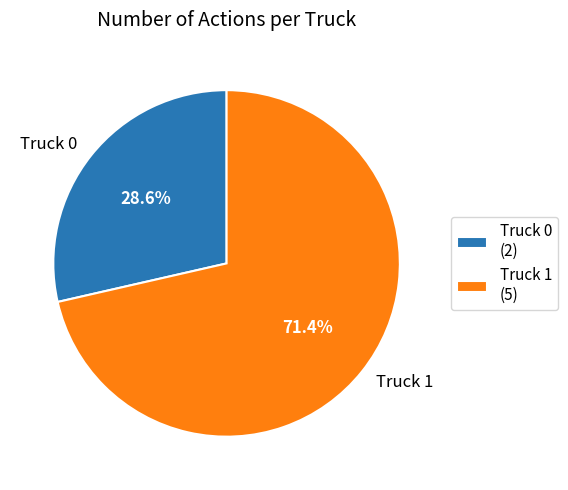

What percentage do Truck 1 and Truck 0 together represent?

100.0%